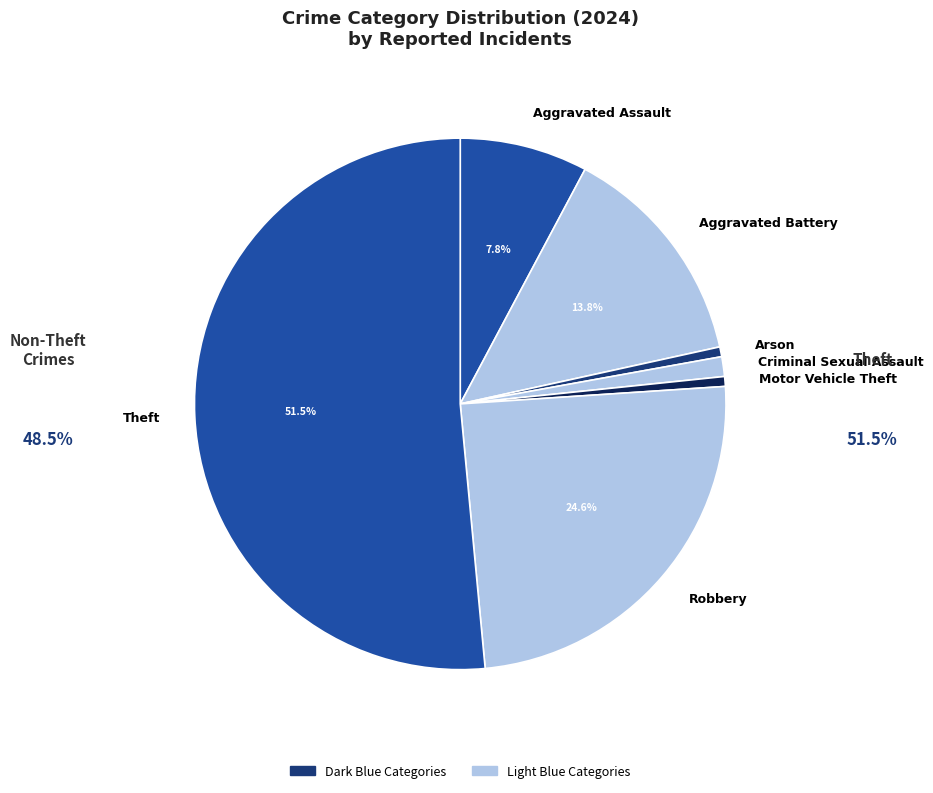

Is there any slice that represents more than half of the pie?

Yes